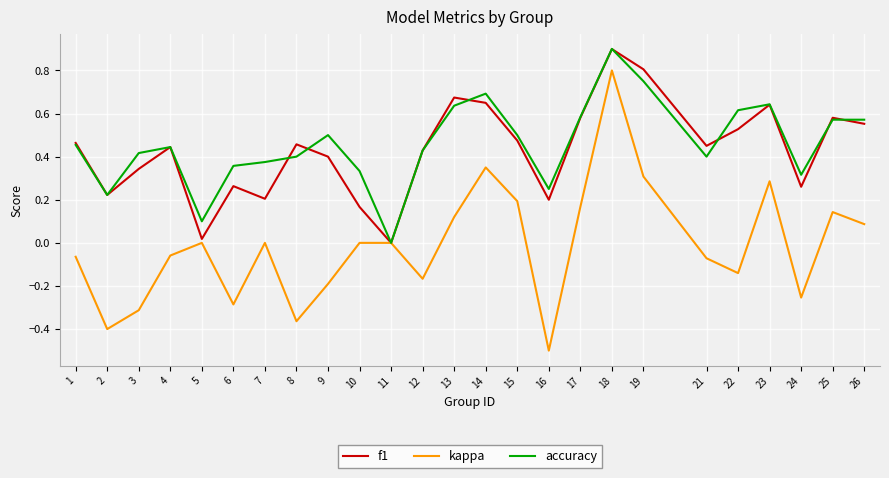

At which category is the sum across all series the highest?

18